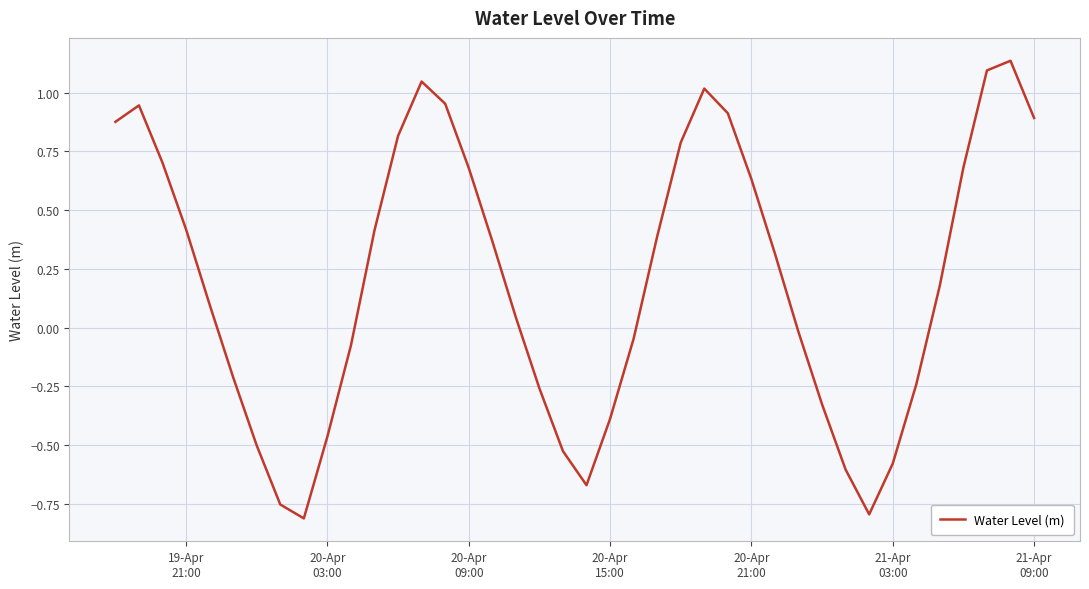

What is the difference between the maximum and minimum values?

1.9